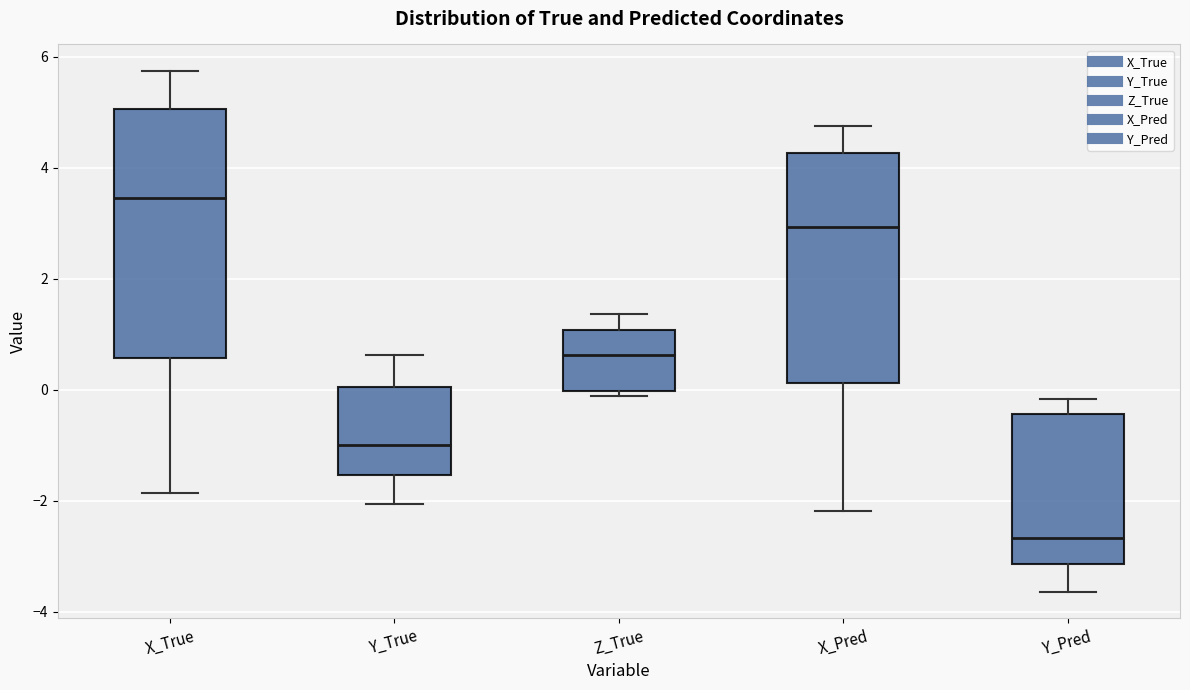

Which box's median line is the lowest?

Y_Pred